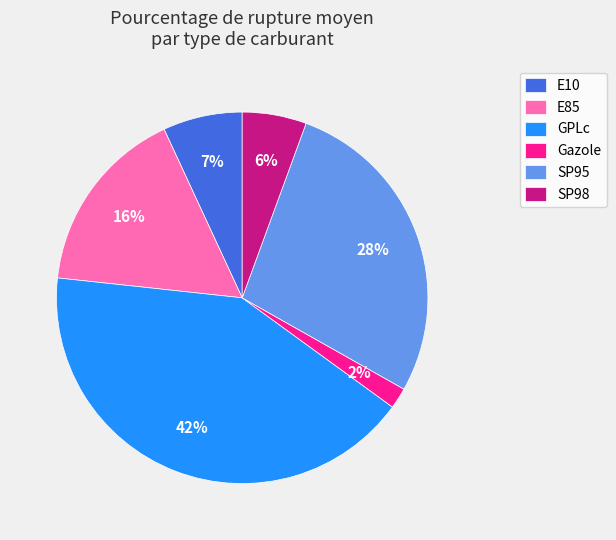

To the nearest percent, what percentage of the pie is SP98?

6%